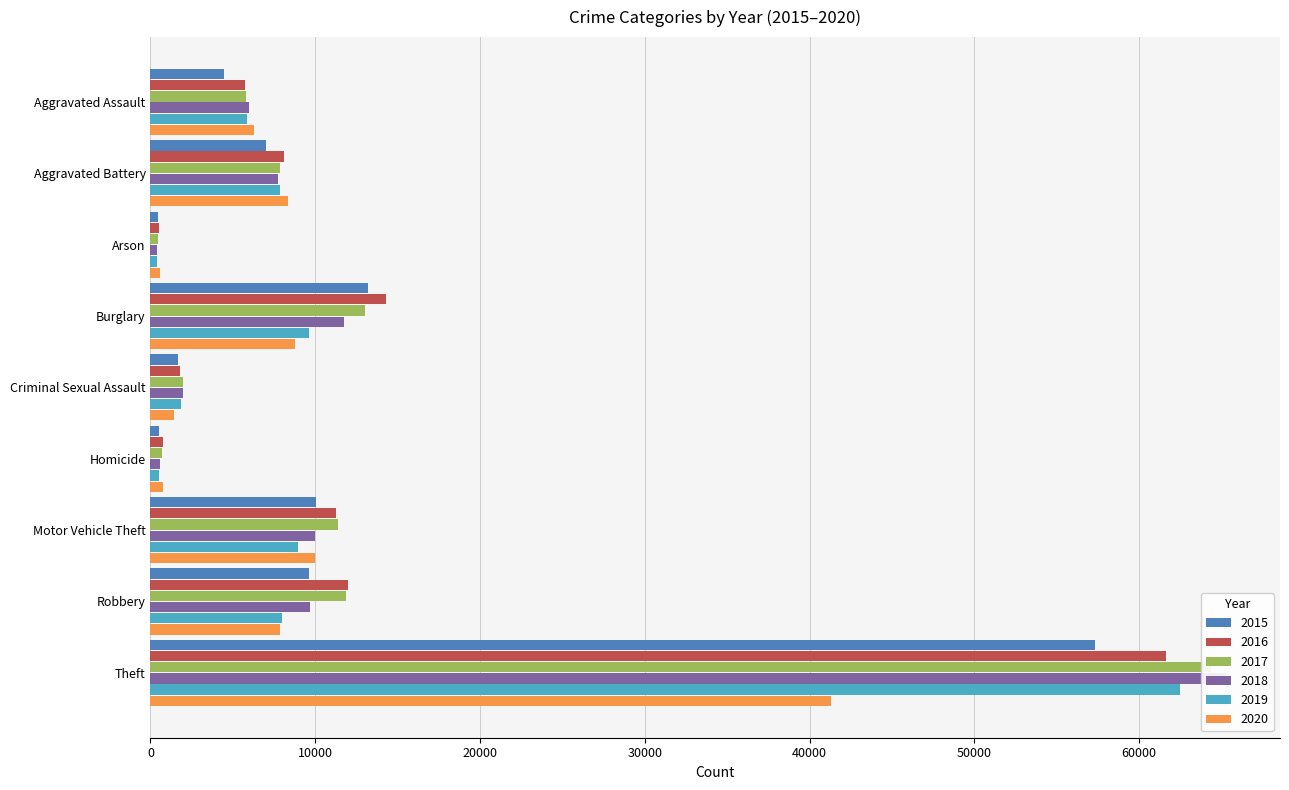

How many bars are there in each group?

6